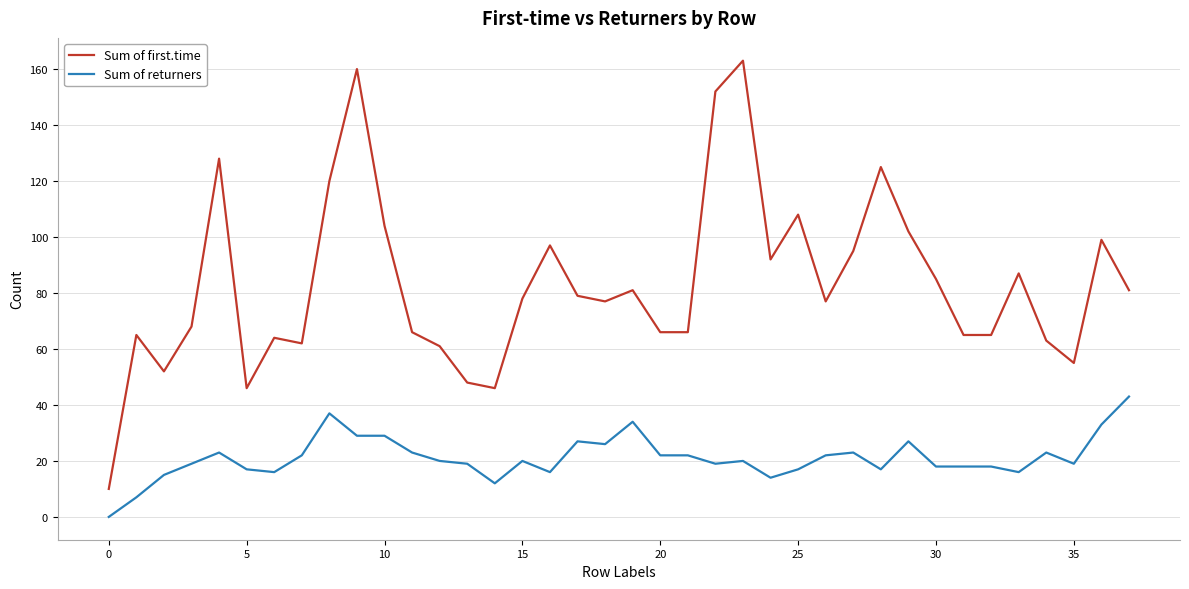

True or false: Sum of first.time and Sum of returners intersect in this chart.

False